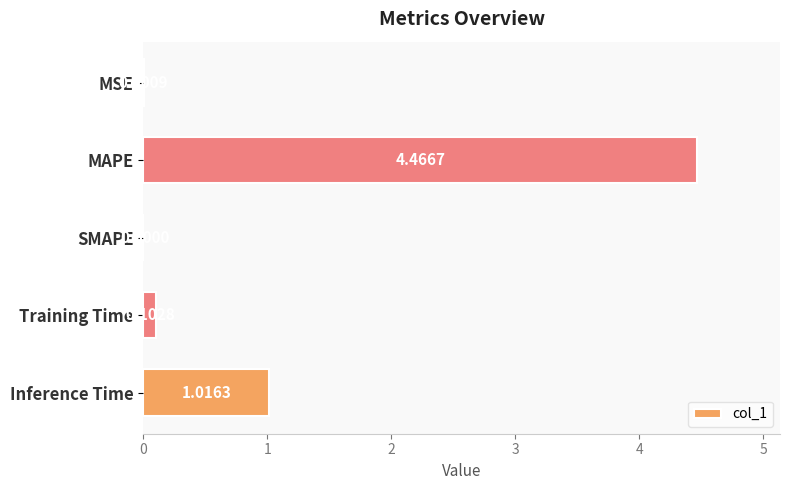

What is the sum of all values?

5.6